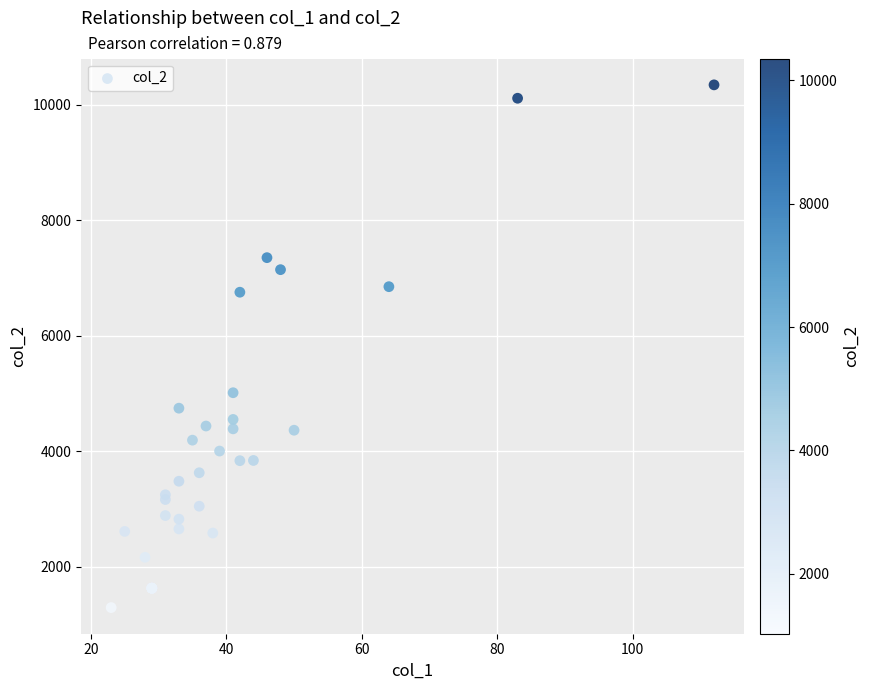

What Y value in the scatter plot is closest to 5818?

5012